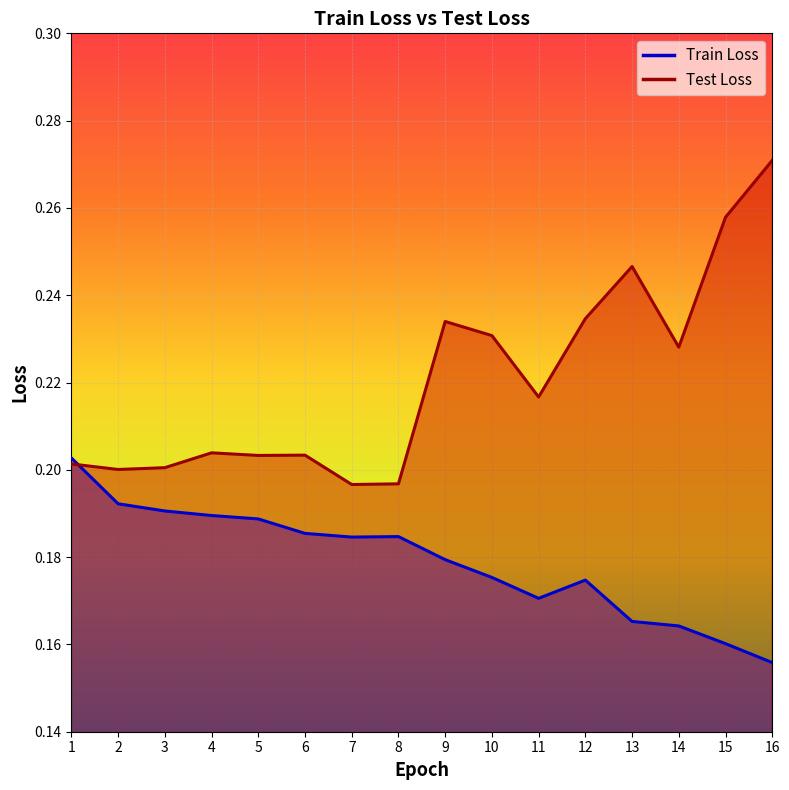

How many lines are shown in the chart?

2